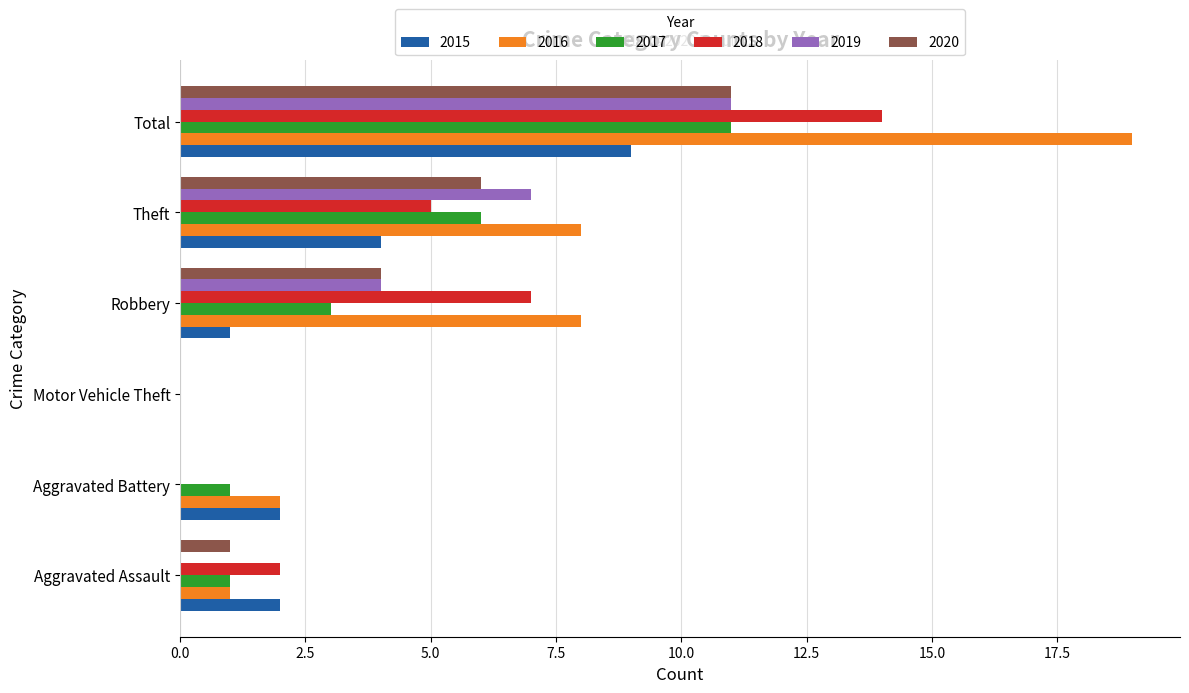

What is the total value across all series at Aggravated Assault?

7